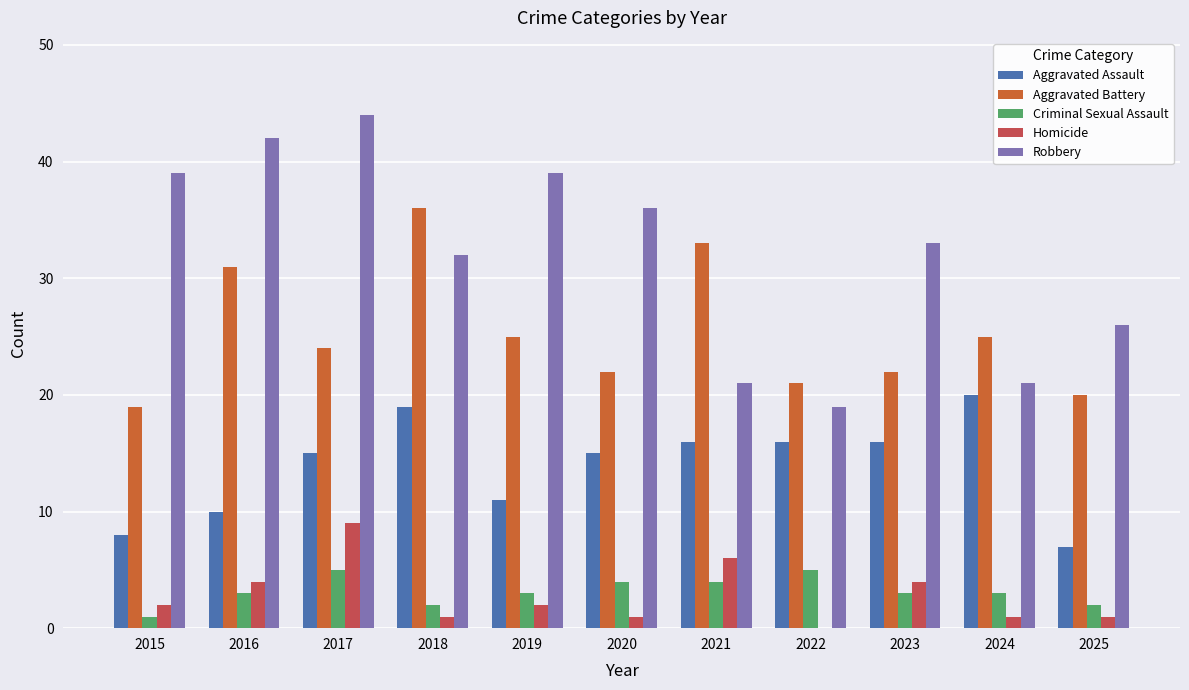

Which series changed the most between 2020 and 2022?

Robbery